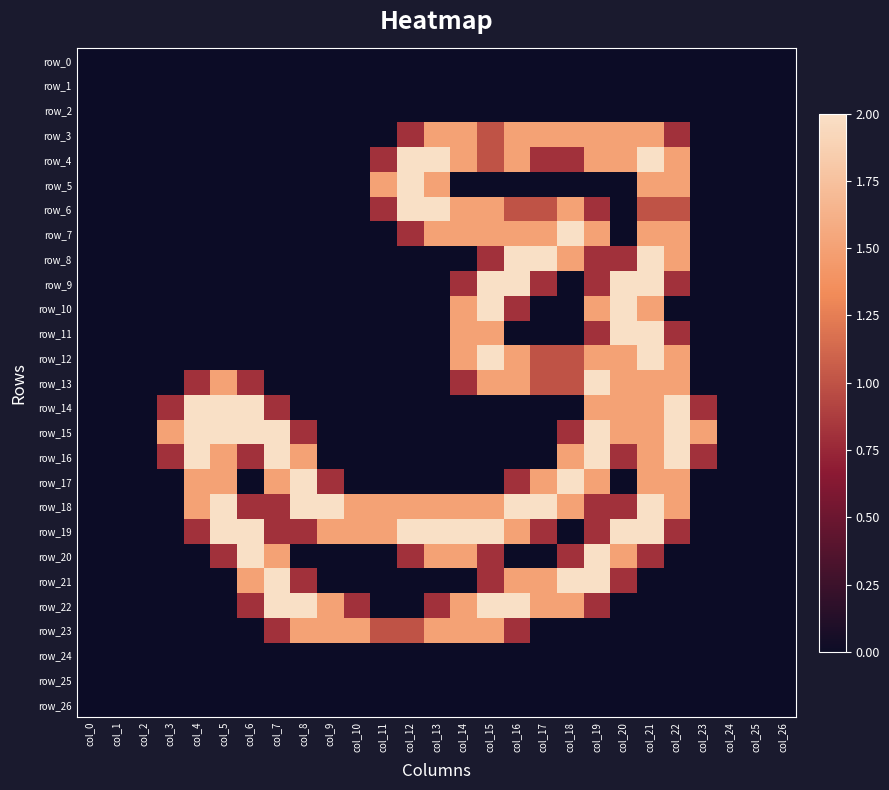

Which has a higher value, col_23 or col_2?

col_23